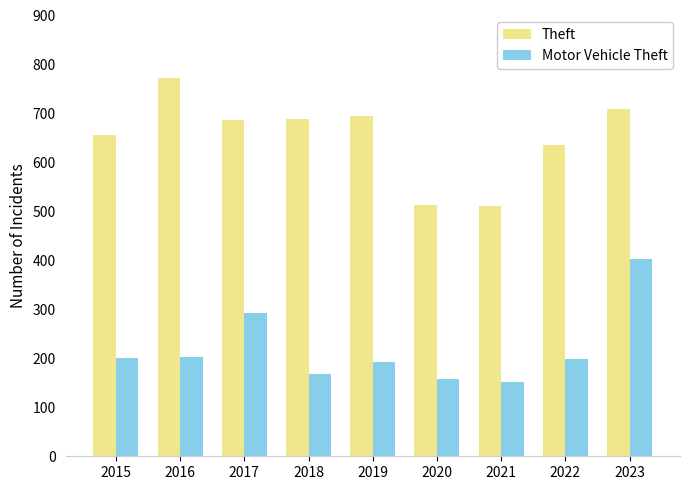

Rank the series at 2022 from highest to lowest value.

Theft, Motor Vehicle Theft